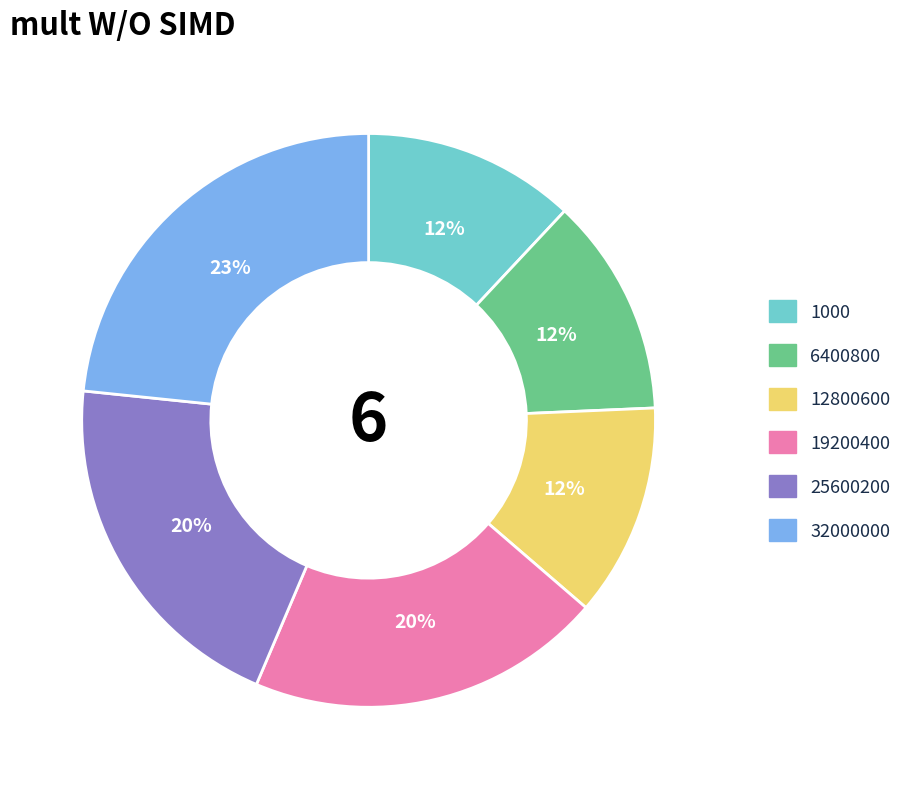

Do 25600200 and 19200400 together represent more than half of the pie?

No